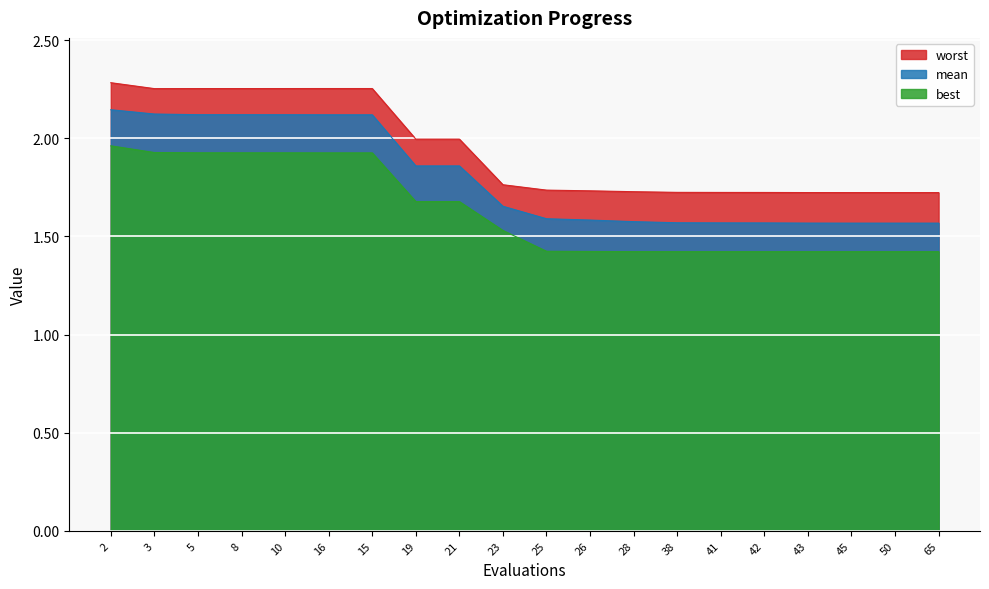

What is the maximum value for worst?

2.3